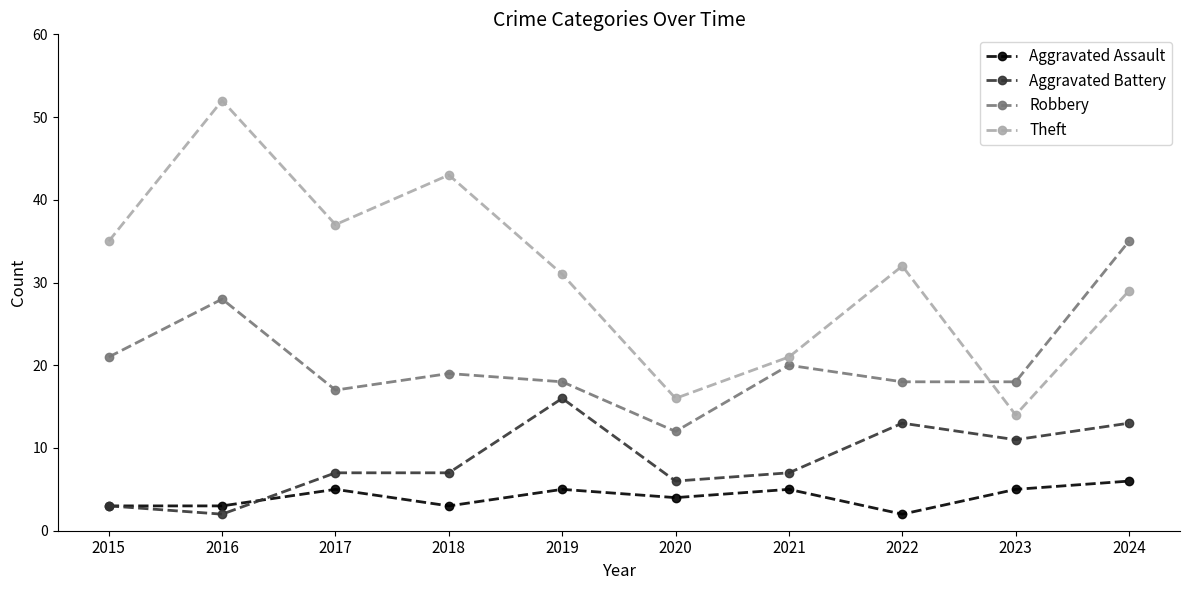

Reading left to right, extract all data points from this chart.

Aggravated Assault: 3	3	5	3	5	4	5	2	5	6
Aggravated Battery: 3	2	7	7	16	6	7	13	11	13
Robbery: 21	28	17	19	18	12	20	18	18	35
Theft: 35	52	37	43	31	16	21	32	14	29